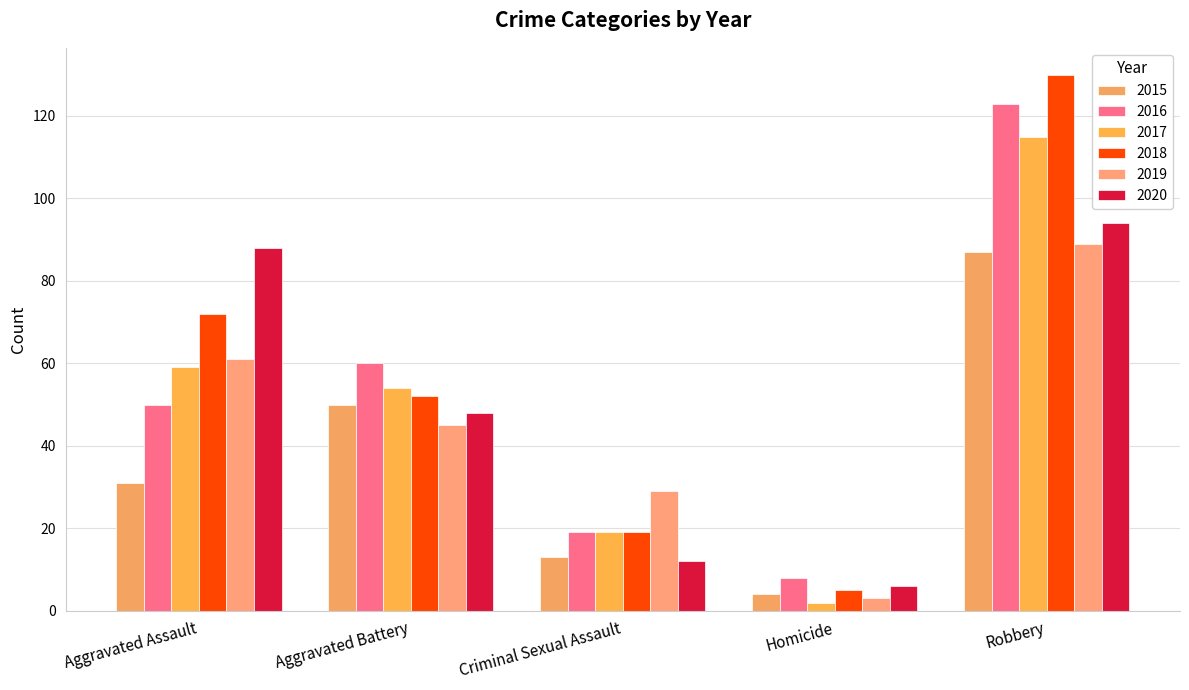

Which category has the highest value across all series?

Robbery